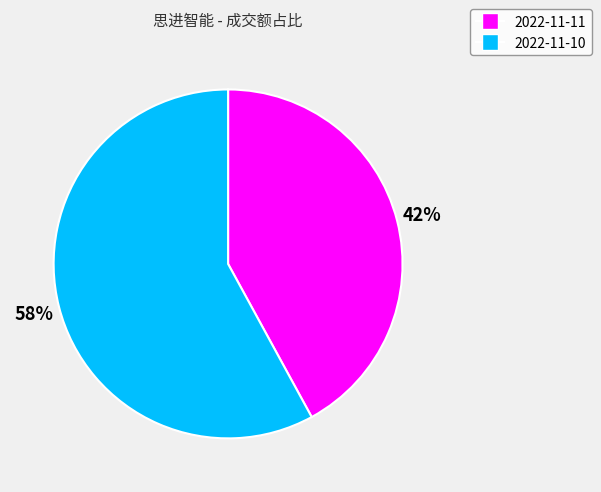

Does 2022-11-10 account for over 50% of the chart?

Yes